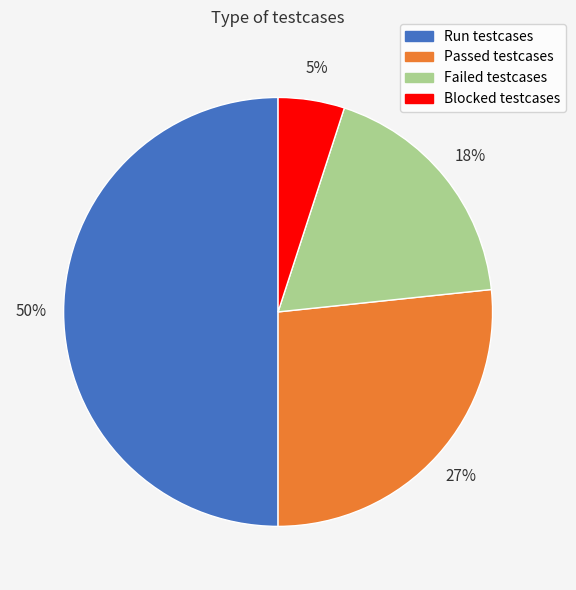

Which category has the biggest portion of the pie?

Run testcases